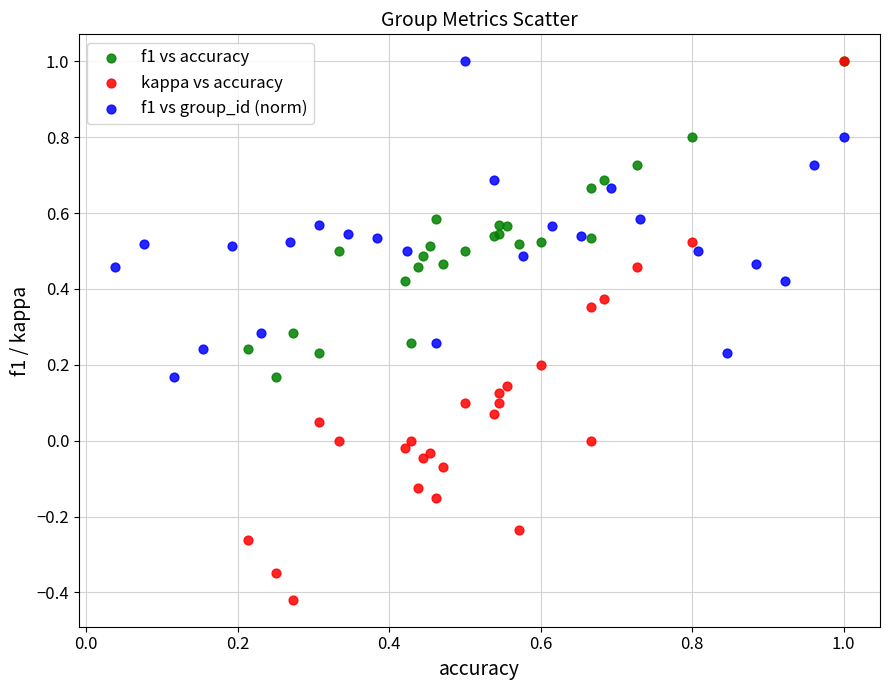

Which series reaches the minimum Y coordinate?

kappa vs accuracy